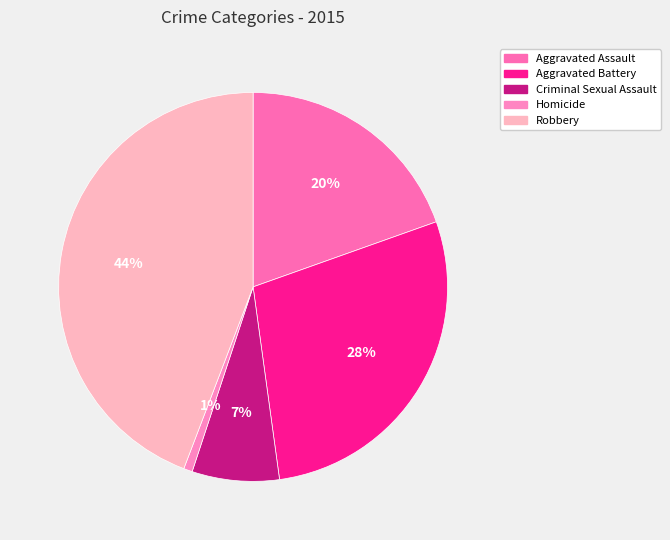

How many slices are in this pie chart?

5